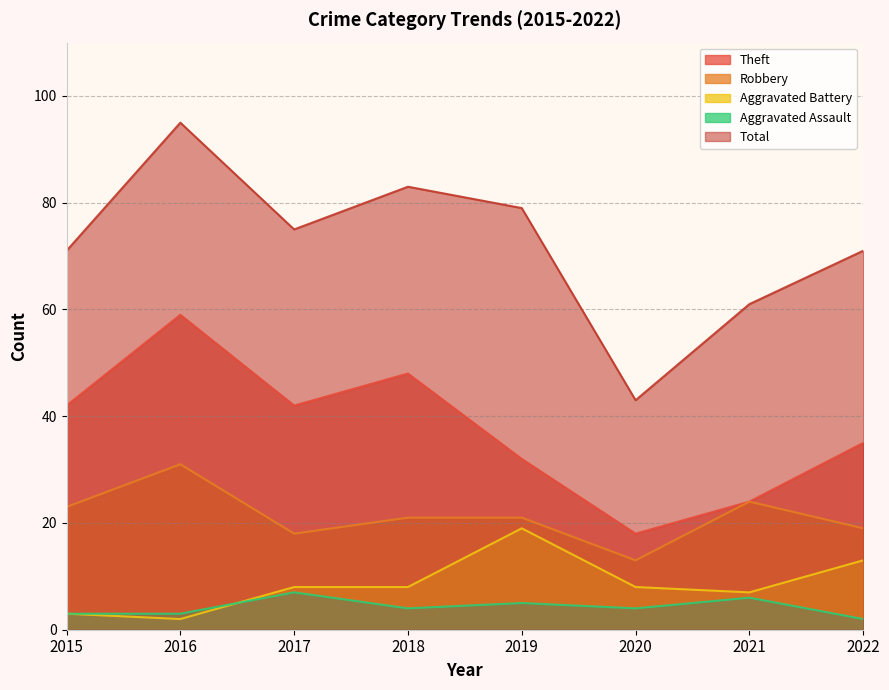

Which series has the widest spread of values?

Total